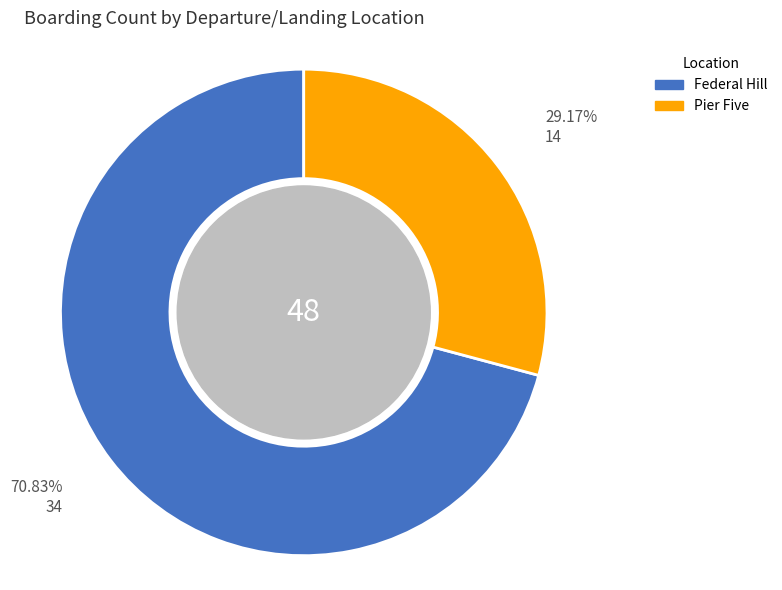

How many slices are in this pie chart?

2